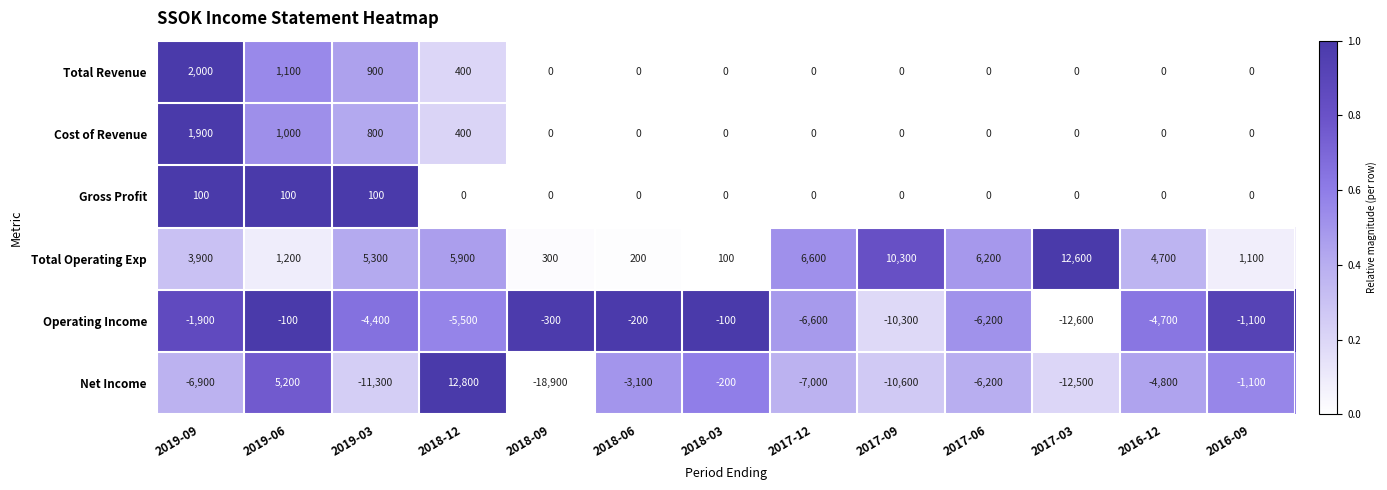

What is the difference between the highest and lowest values at 2017-03?

25200